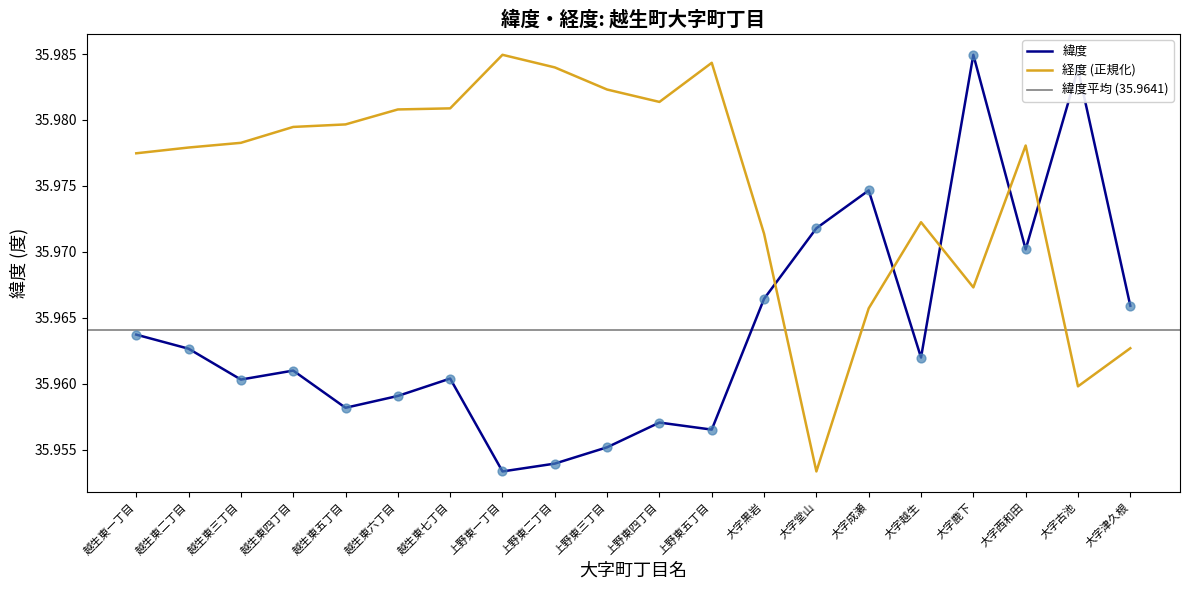

At which category is the sum across all series the highest?

大字鹿下